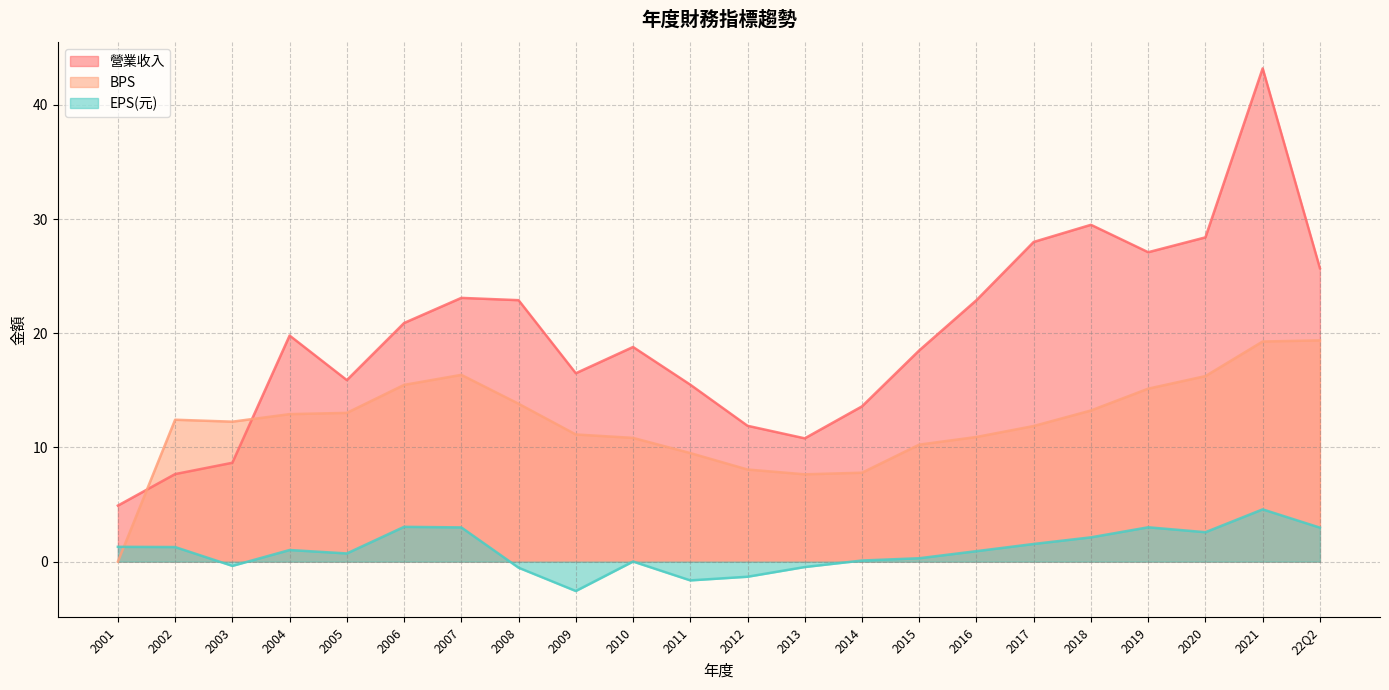

Which series has the widest spread of values?

營業收入